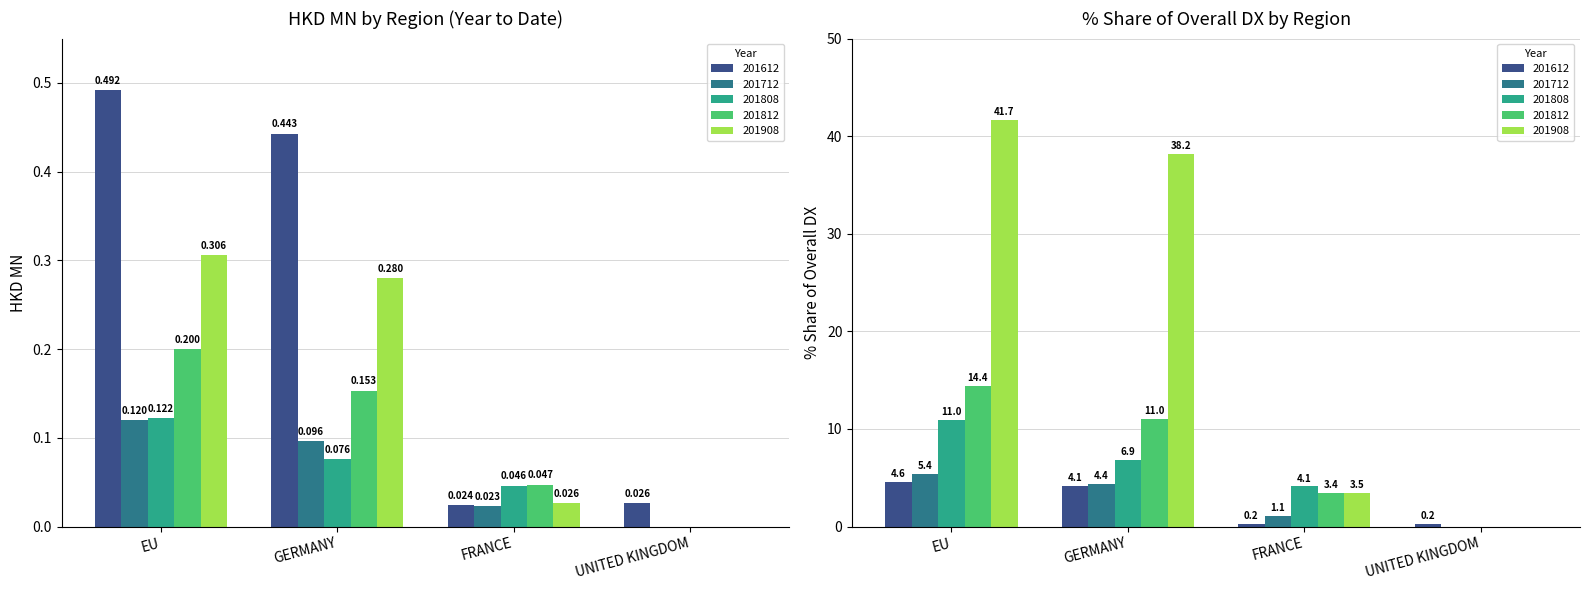

Which has a higher value, UNITED KINGDOM or GERMANY?

GERMANY